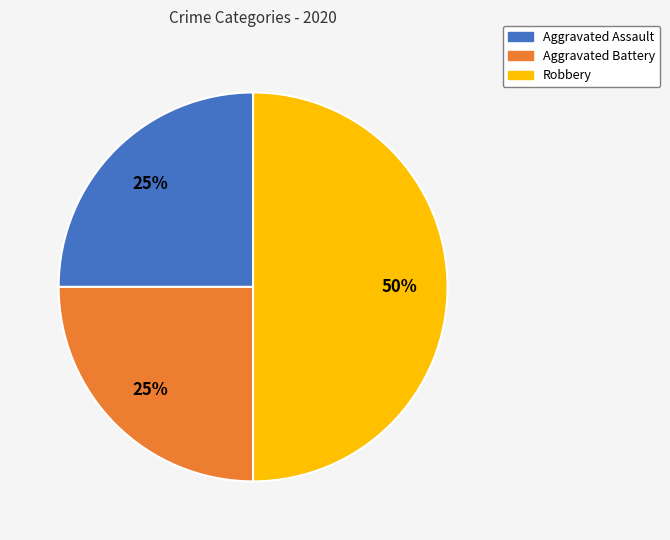

How many slices are in this pie chart?

3